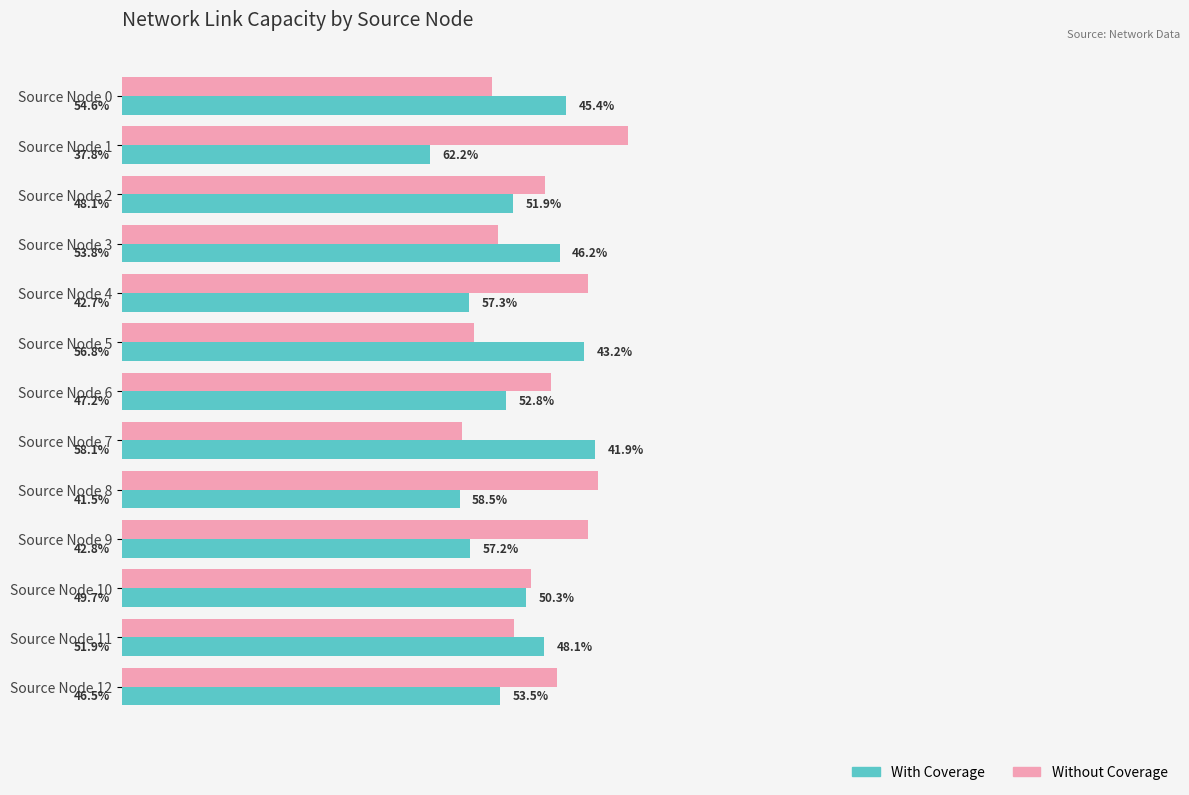

List the series in order of their overall mean, highest first.

Without Coverage, With Coverage